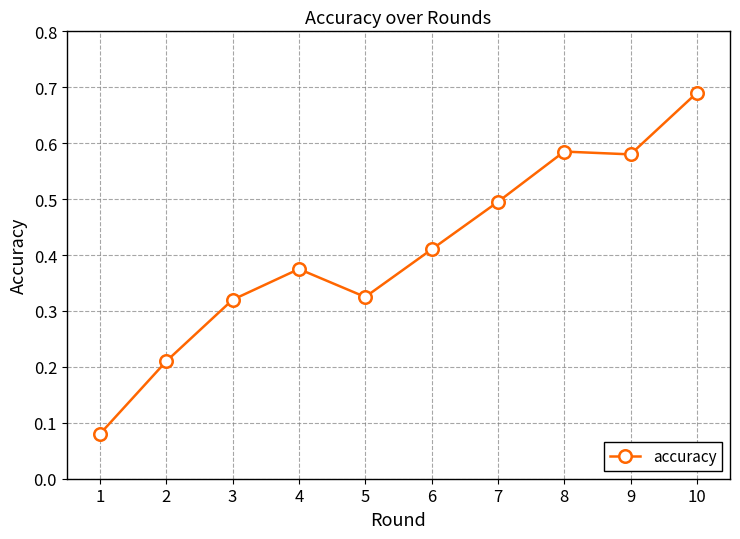

The chart shows a value of 0.6 at 4. True or false?

False